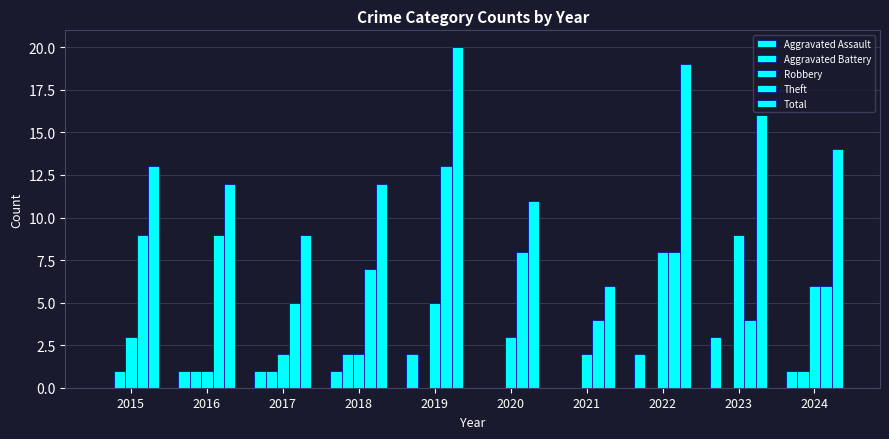

What is the value of the Aggravated Assault bar at the 2nd from the left?

1